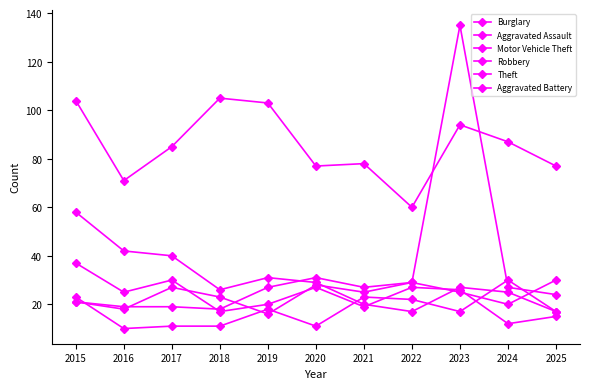

What is the value of the Burglary point at the 2nd from the left?

42